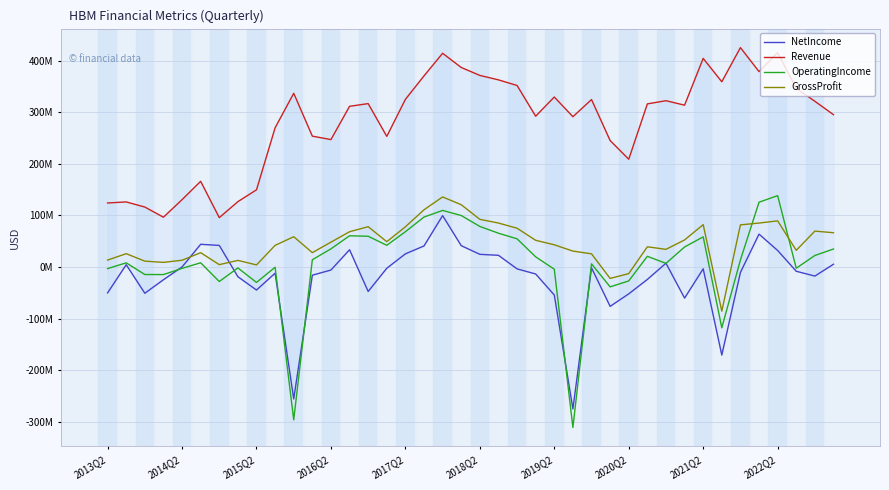

What is the difference between the second highest and second lowest values in the Revenue series?

318854640.5